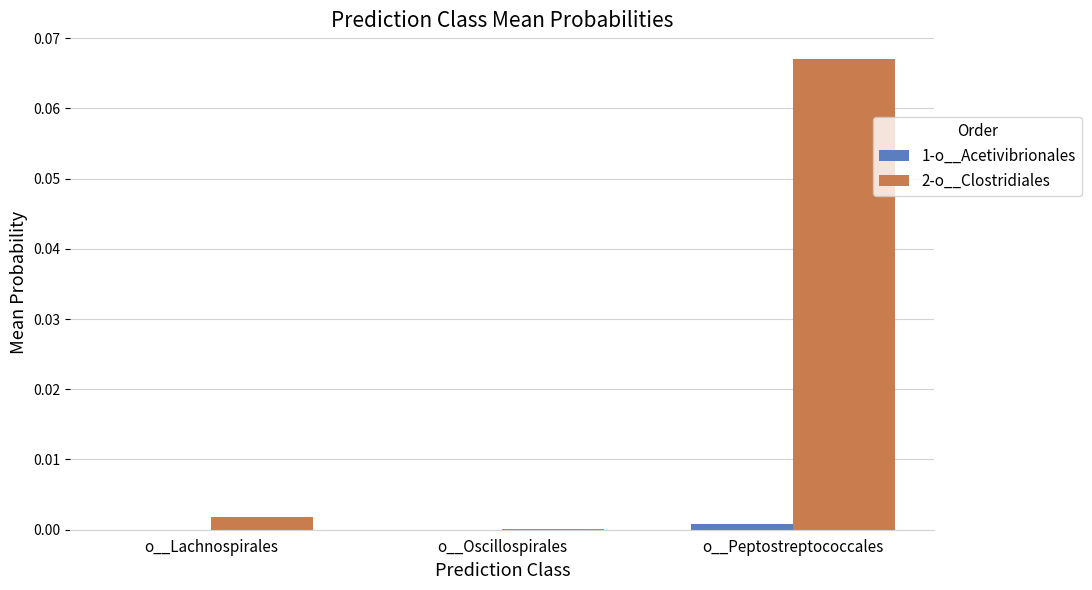

The value of 1-o__Acetivibrionales at o__Oscillospirales is 0.0. True or false?

True